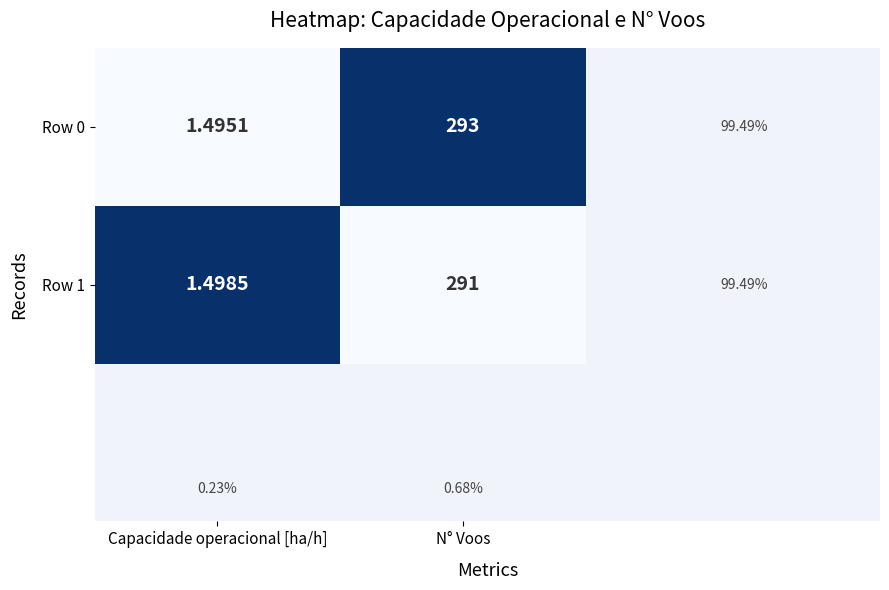

At N° Voos, list the series in order from largest to smallest.

Row 0, Row 1